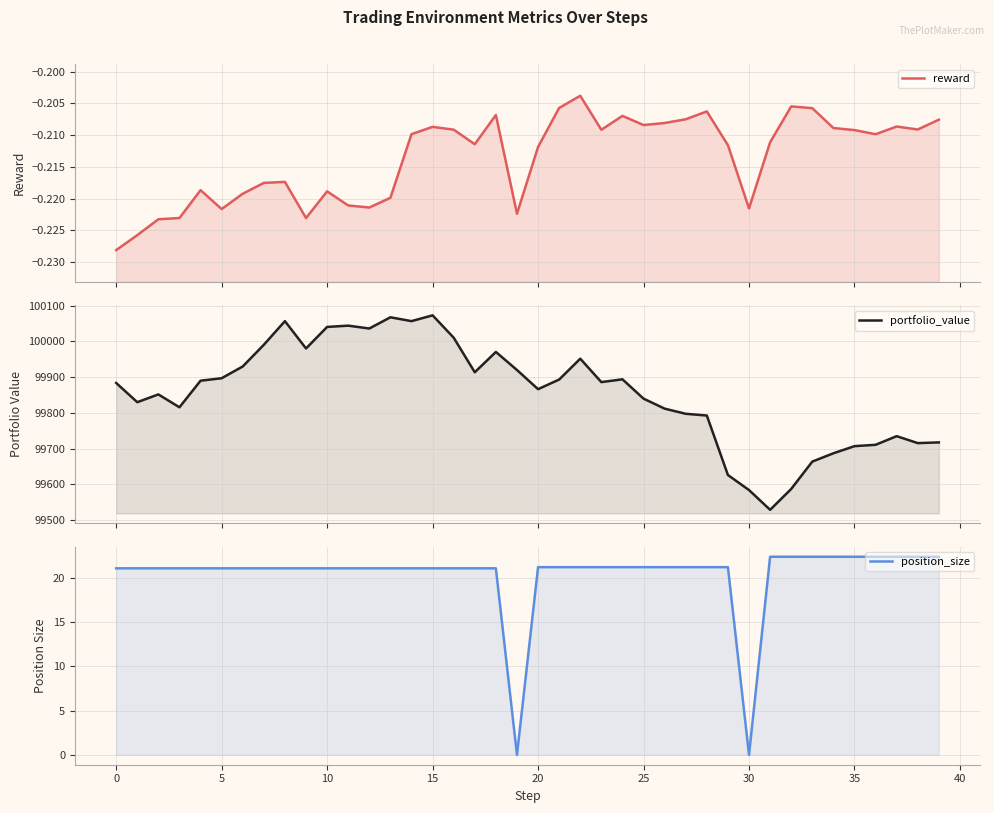

The value of reward at 10 is -0.2. True or false?

True